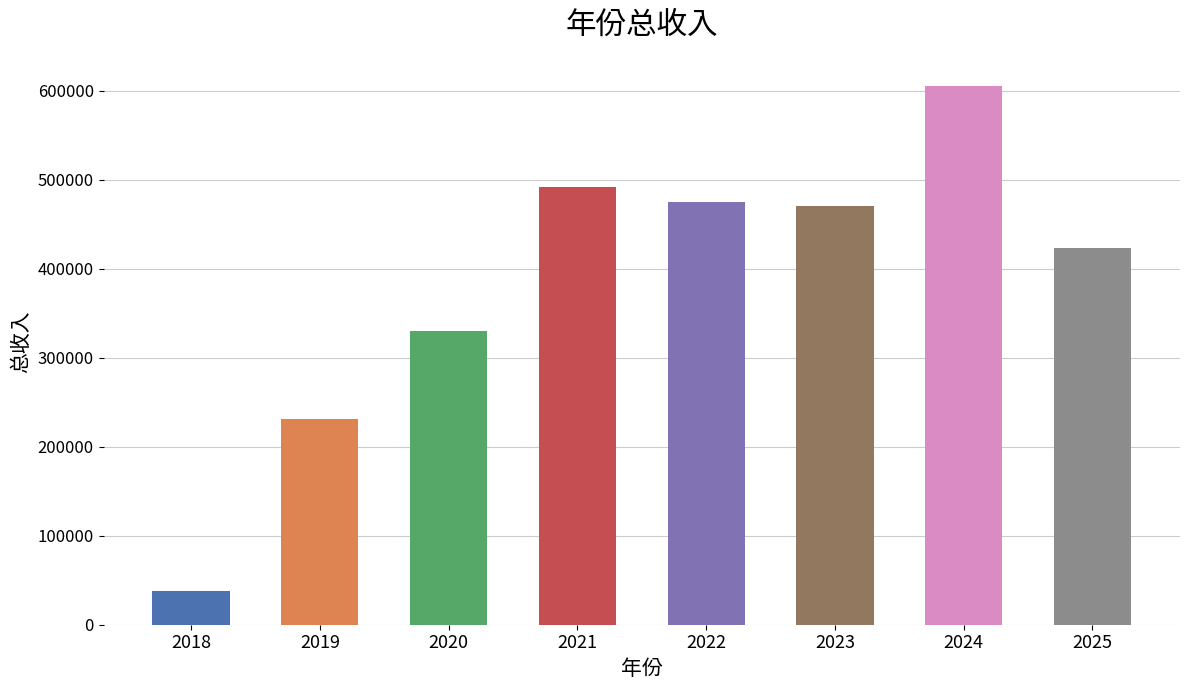

The value at 2019 is 355509.3. True or false?

False